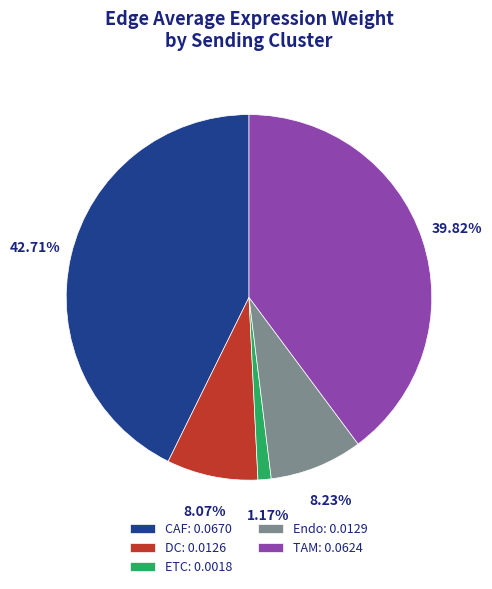

Does any single category account for the majority?

No